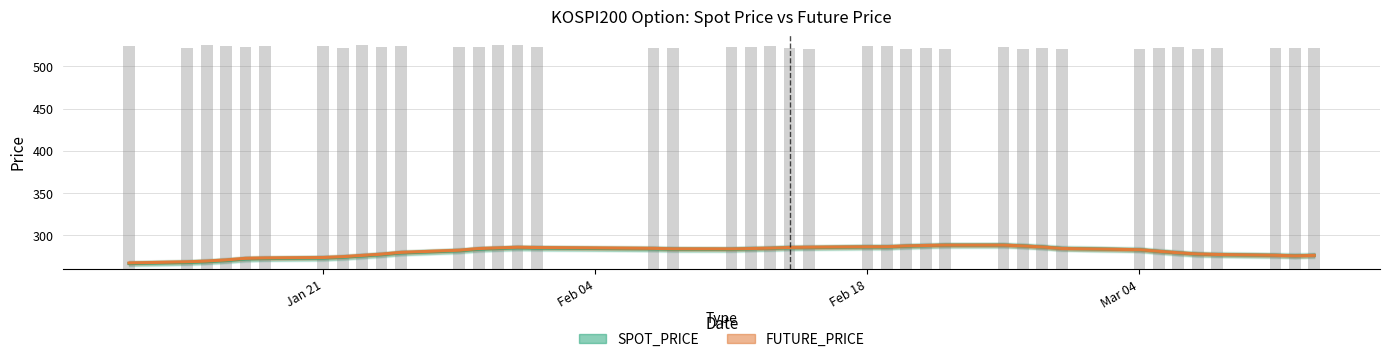

What is the smallest value displayed?

266.8